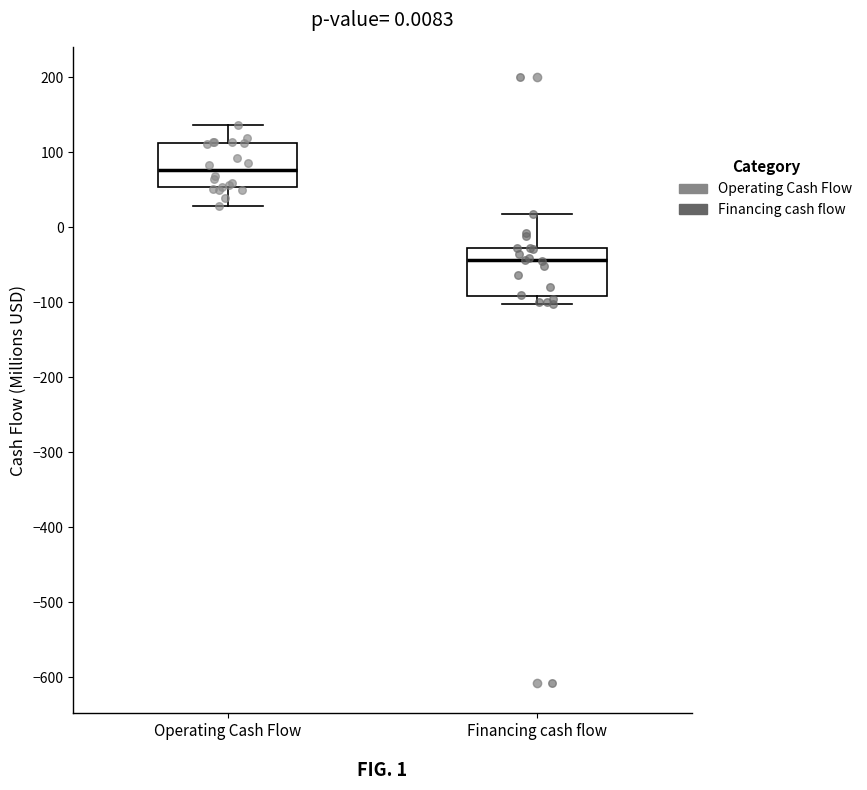

Which box's median line is the lowest?

Financing cash flow